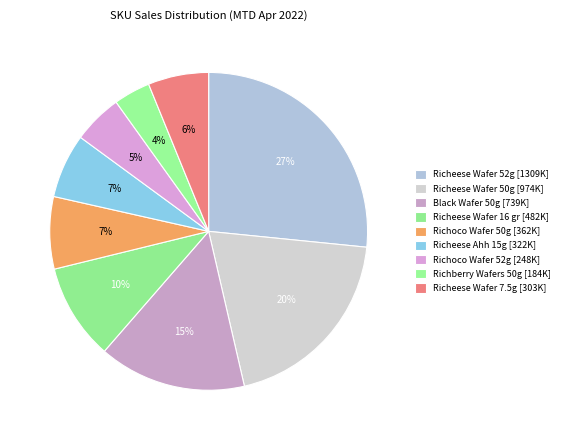

How many slices are in this pie chart?

9